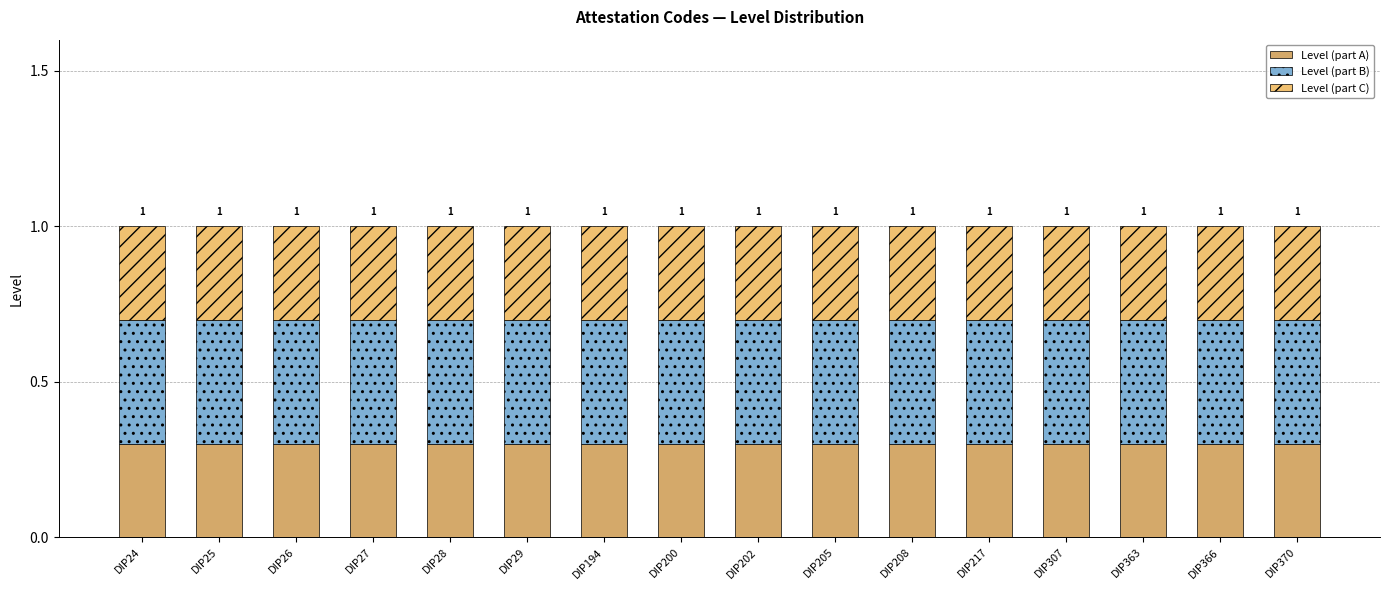

Rank the series by their maximum value, from highest to lowest.

Level (part B), Level (part C), Level (part A)